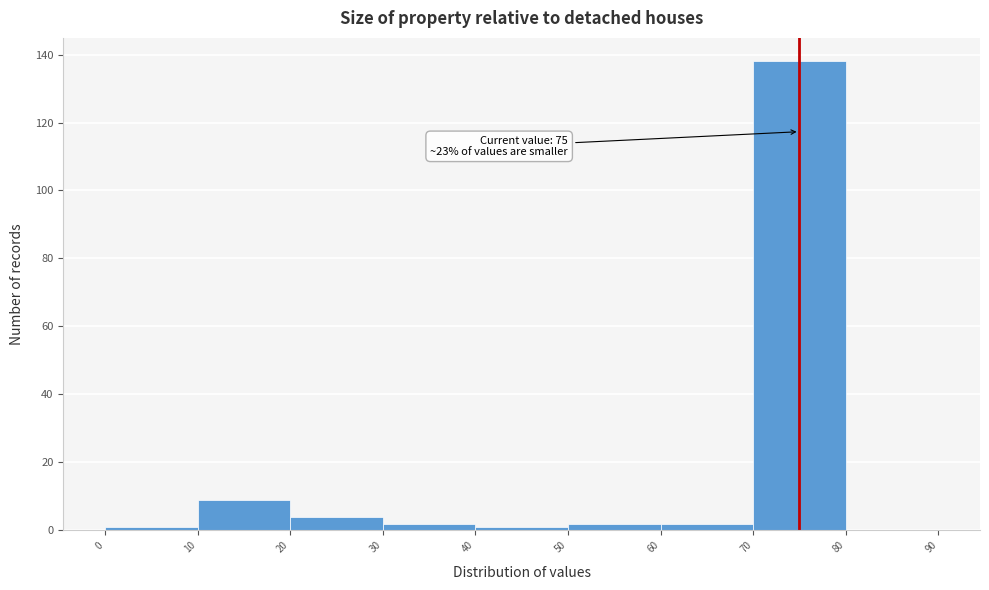

Over which range of the x-axis is the bar tallest?

70 to 80